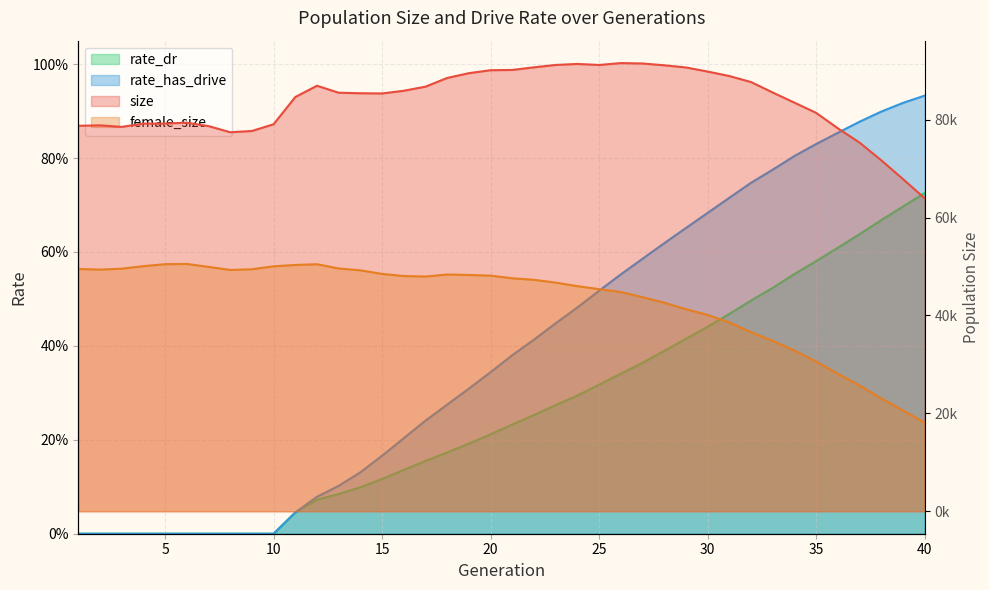

At 40, list the series in order from largest to smallest.

size, female_size, rate_has_drive, rate_dr